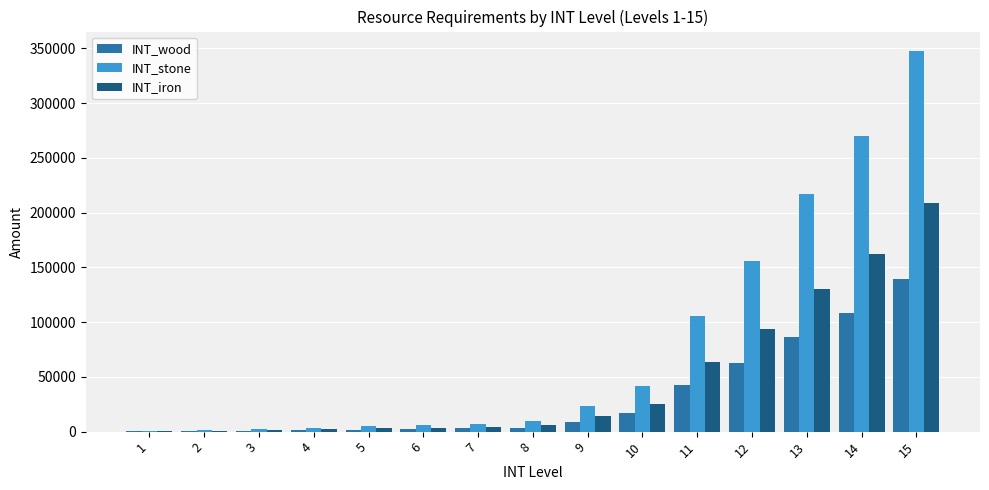

Are the bars grouped side by side (vs. stacked)?

Yes